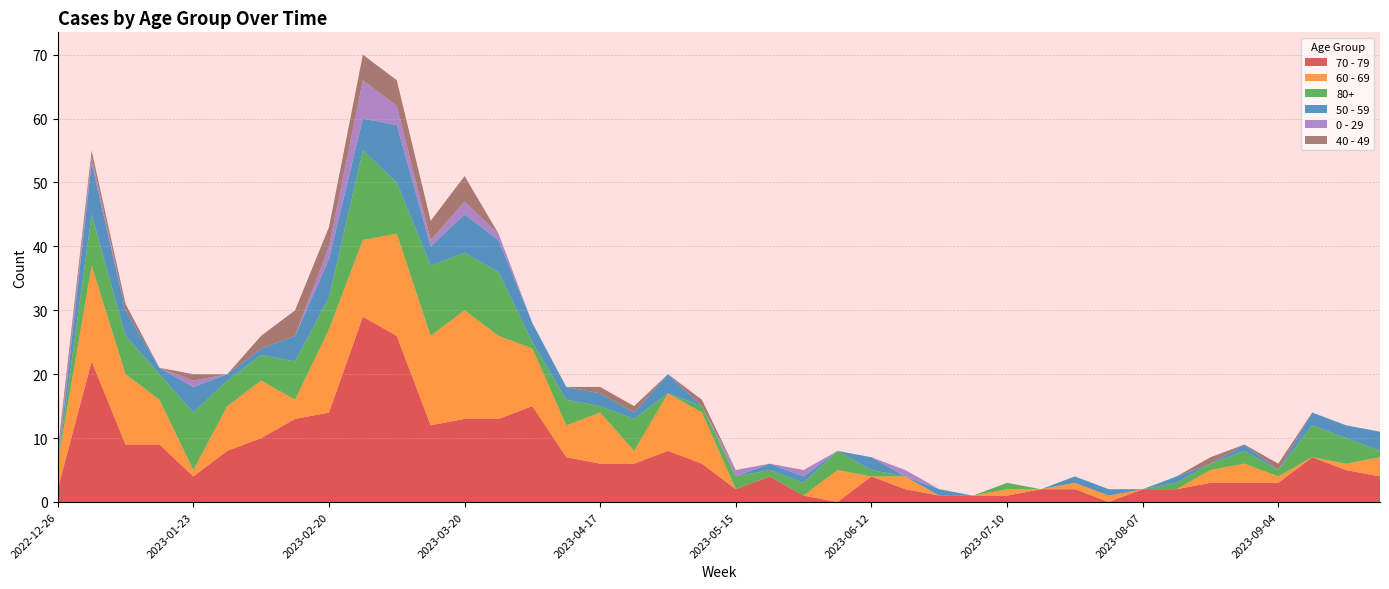

Reading left to right, list all the values displayed in this chart.

70 - 79: 2	22	9	9	4	8	10	13	14	29	26	12	13	13	15	7	6	6	8	6	2	4	1	0	4	2	1	1	1	2	2	0	2	2	3	3	3	7	5	4
60 - 69: 4	15	11	7	1	7	9	3	13	12	16	14	17	13	9	5	8	2	9	8	0	0	0	5	0	2	0	0	1	0	1	1	0	0	2	3	1	0	1	3
80+: 0	8	6	4	9	4	4	6	5	14	8	11	9	10	1	4	1	5	0	1	2	1	2	3	1	0	0	0	1	0	0	0	0	1	1	2	1	5	4	1
50 - 59: 0	8	4	1	4	1	1	4	6	5	9	3	6	5	3	2	2	1	3	0	0	1	1	0	2	0	1	0	0	0	1	1	0	1	0	1	0	2	2	3
0 - 29: 1	1	0	0	1	0	0	0	2	6	3	1	2	1	0	0	0	0	0	0	1	0	1	0	0	1	0	0	0	0	0	0	0	0	0	0	0	0	0	0
40 - 49: 1	1	1	0	1	0	2	4	3	4	4	3	4	0	0	0	1	1	0	1	0	0	0	0	0	0	0	0	0	0	0	0	0	0	1	0	1	0	0	0